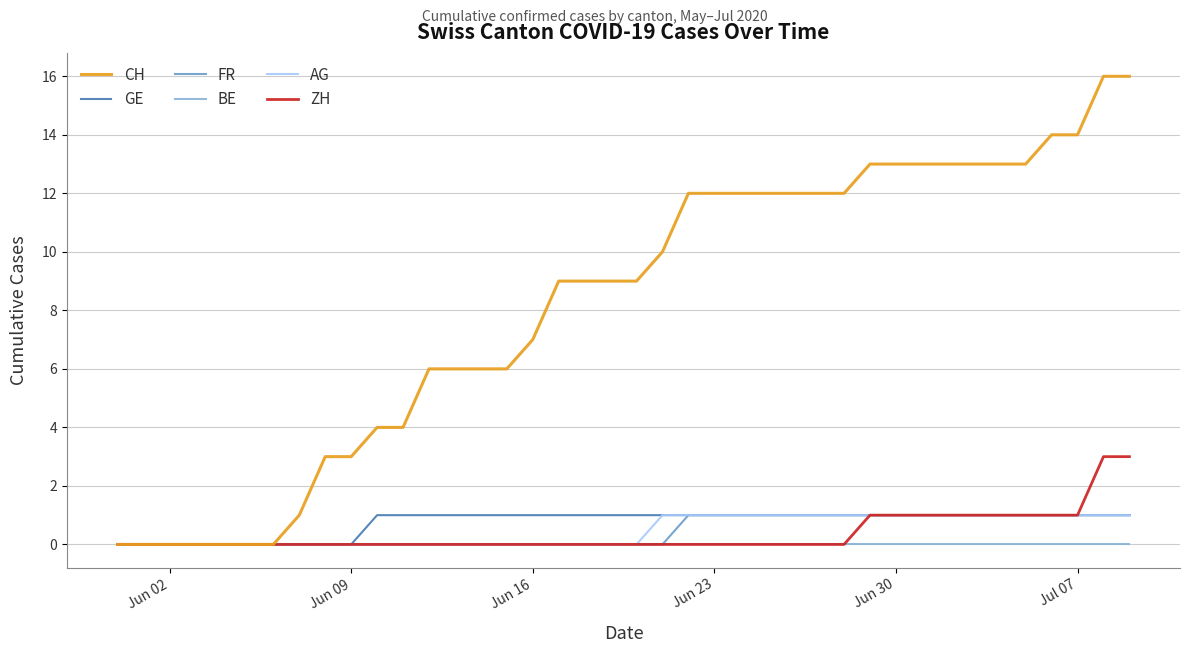

How many FR values are between 0 and 1?

40